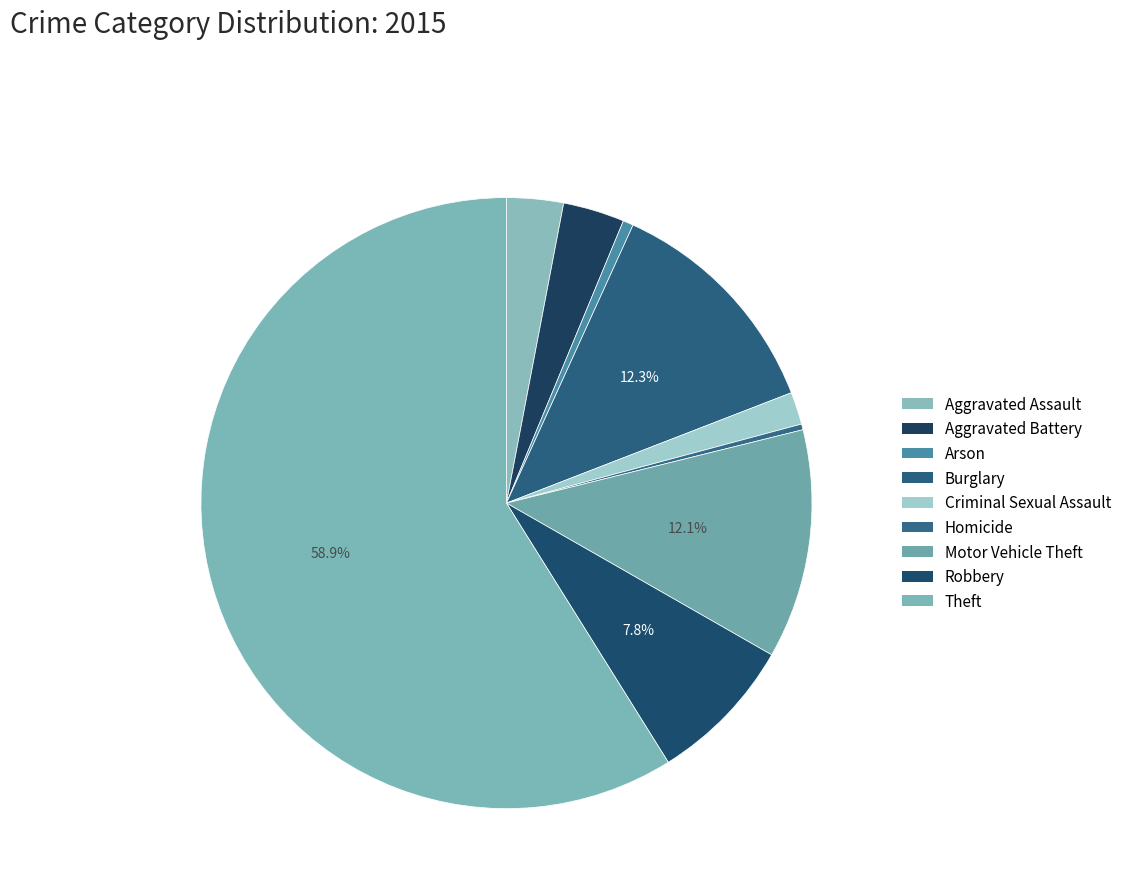

What percentage is the Theft slice, to the nearest percent?

59%